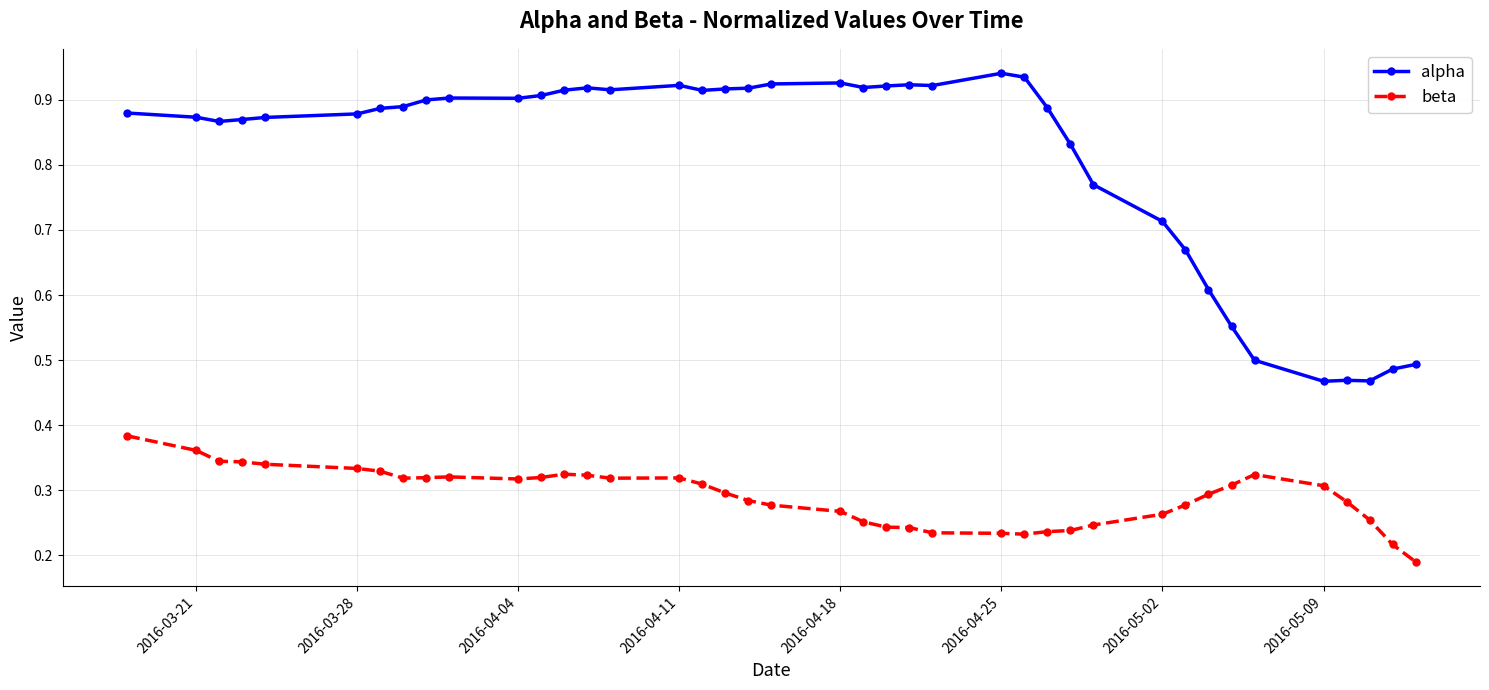

True or false: alpha has more than 0 points higher than both neighbors.

True